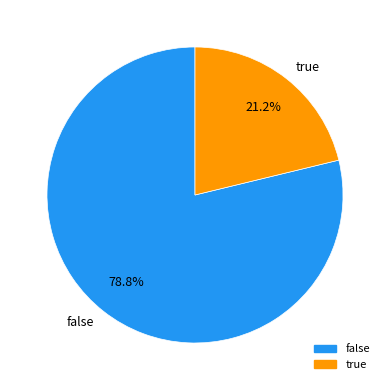

How many segments does this pie chart have?

2